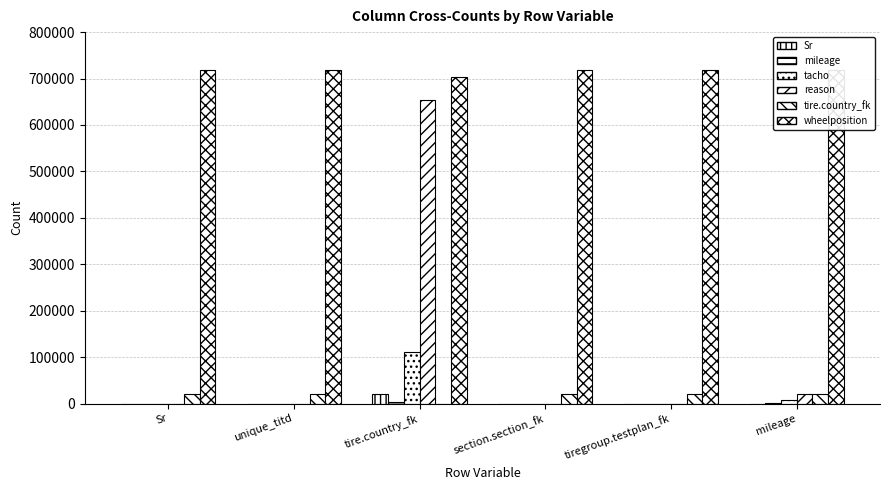

Does the chart contain stacked bars?

No